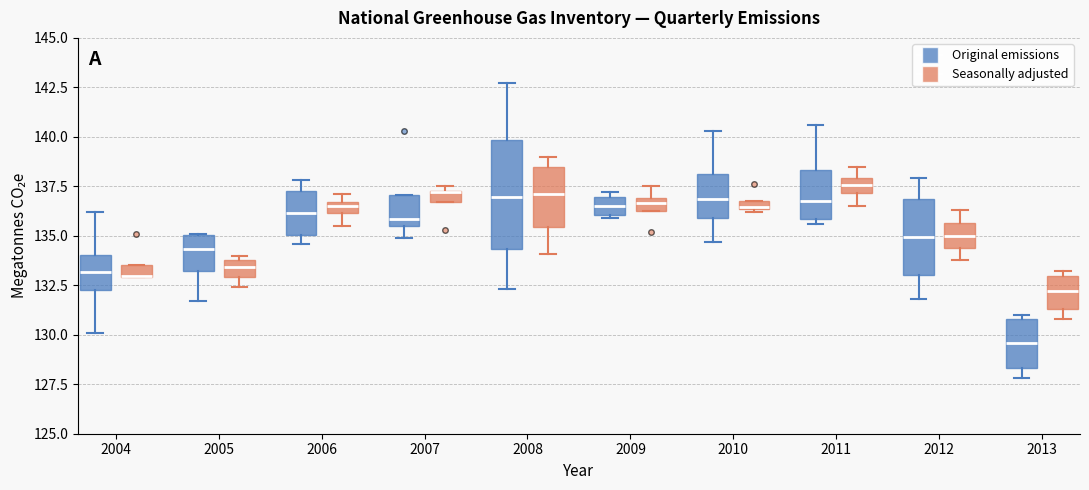

Where does the lower whisker of the box for 2008 (Original emissions) end on the y-axis? The values are not printed on the chart, so give them approximately, as read against the axis.

132.5